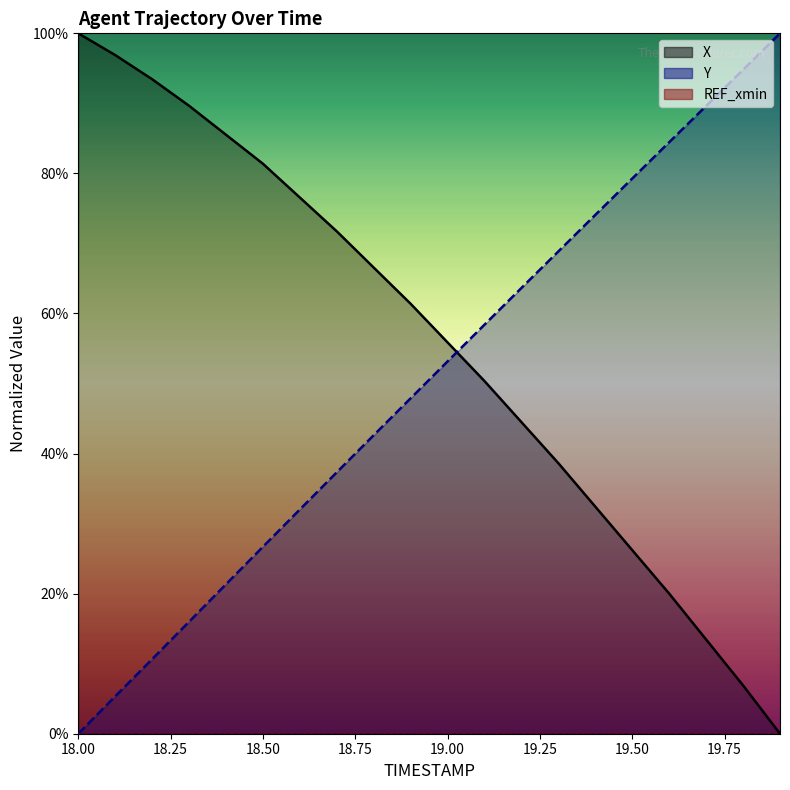

How many values in the Y series exceed 53?

10